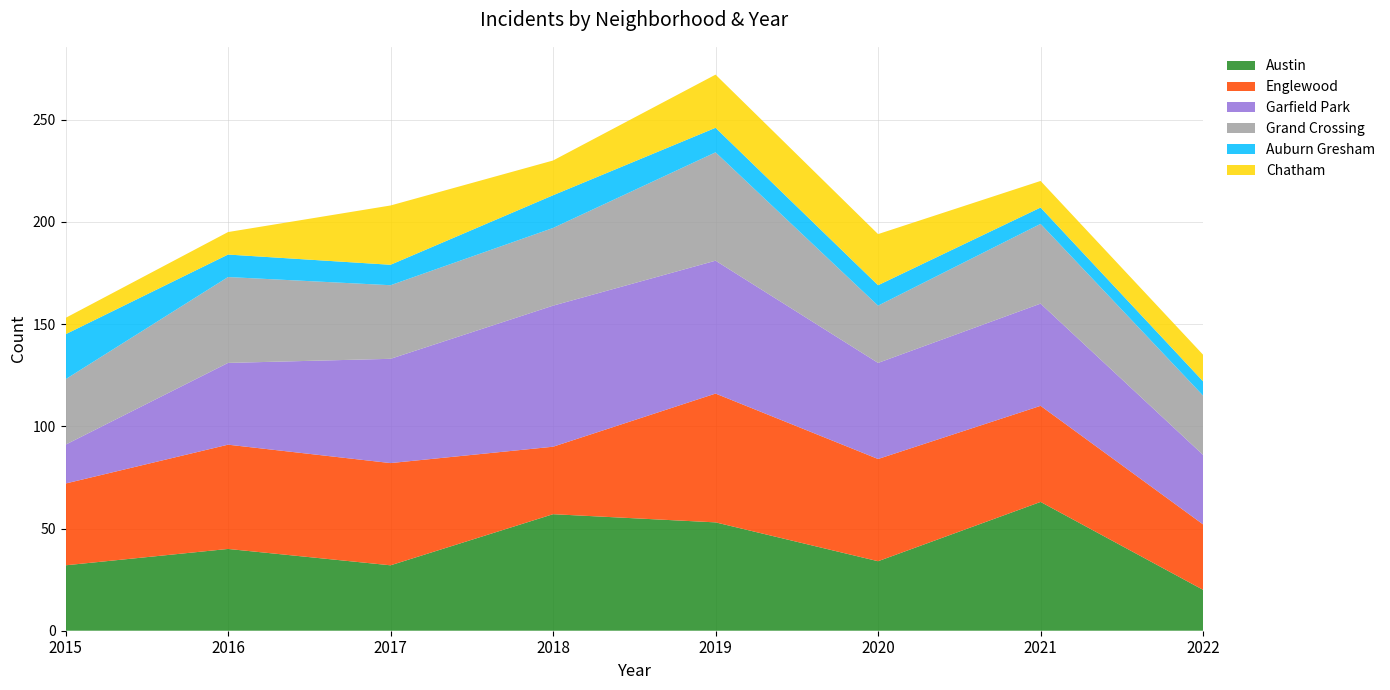

Reading left to right, extract all data points from this chart.

Austin: 32	40	32	57	53	34	63	20
Englewood: 40	51	50	33	63	50	47	32
Garfield Park: 19	40	51	69	65	47	50	34
Grand Crossing: 32	42	36	38	53	28	39	29
Auburn Gresham: 22	11	10	16	12	10	8	7
Chatham: 8	11	29	17	26	25	13	13